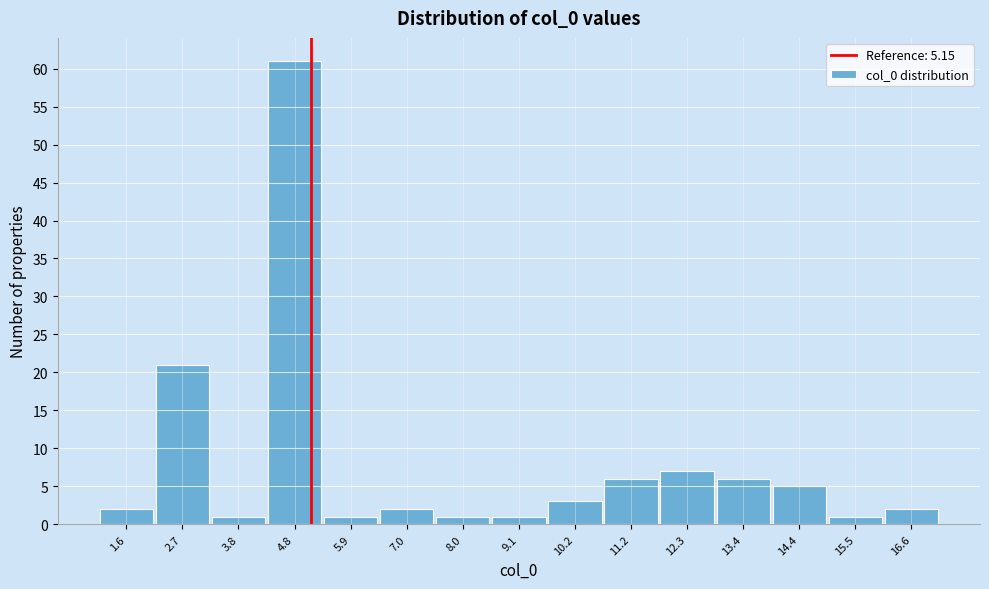

Which range on the x-axis has the tallest bar?

4.4 to 5.4